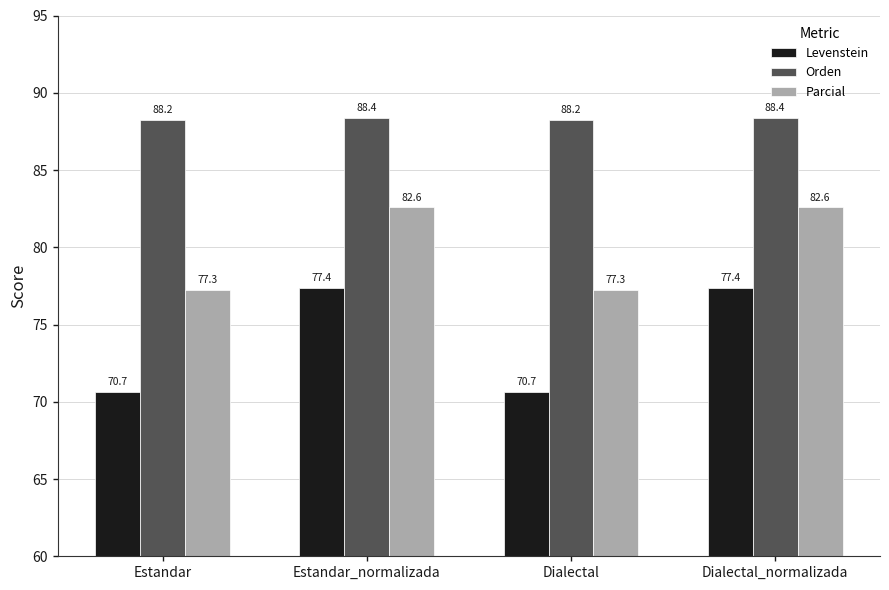

What is the difference between the maximum and minimum values in the Parcial series?

5.3